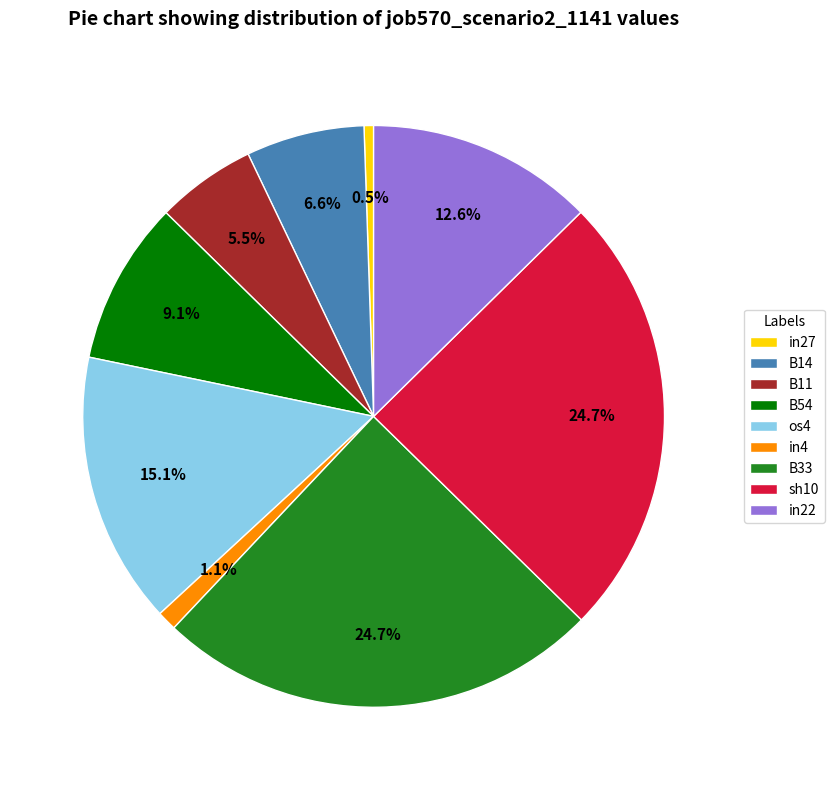

Is there any slice that represents more than half of the pie?

No